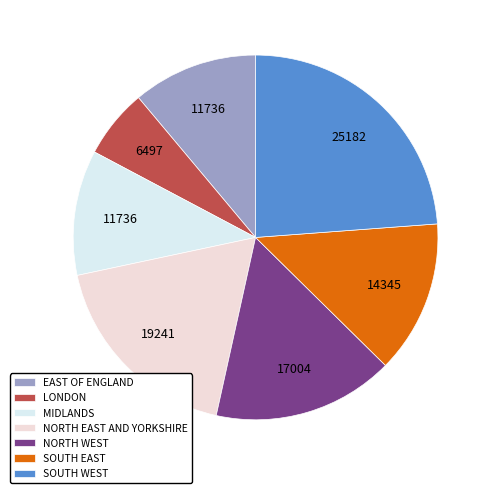

To the nearest percent, what percentage of the pie is MIDLANDS?

11%